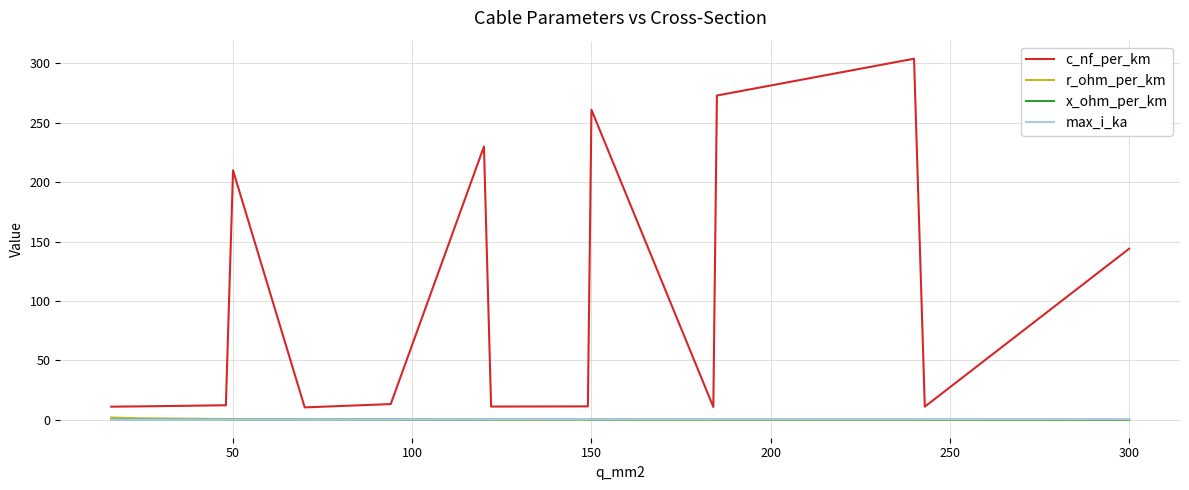

Which series has the largest total across all categories?

c_nf_per_km